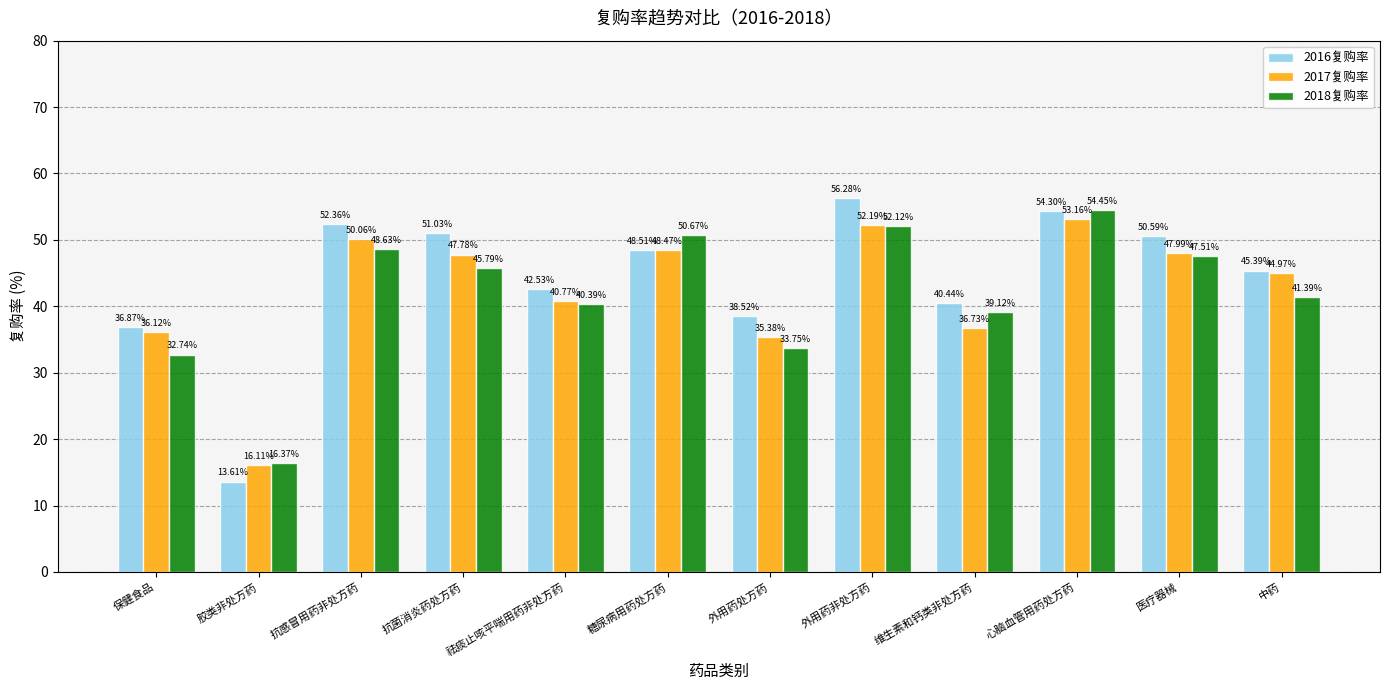

Which series has the largest range (max minus min)?

2016复购率